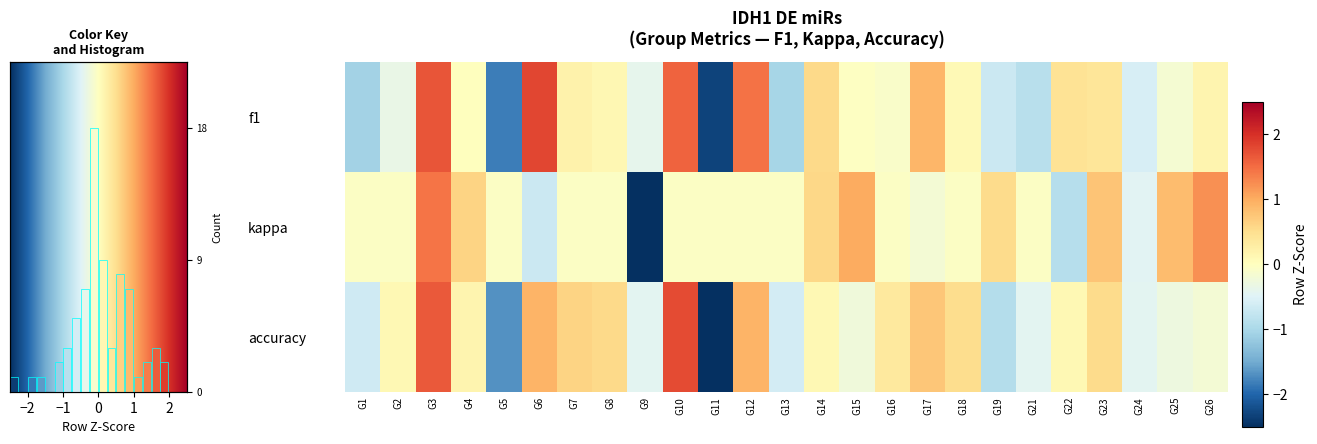

How many values in row_0 are below zero?

12